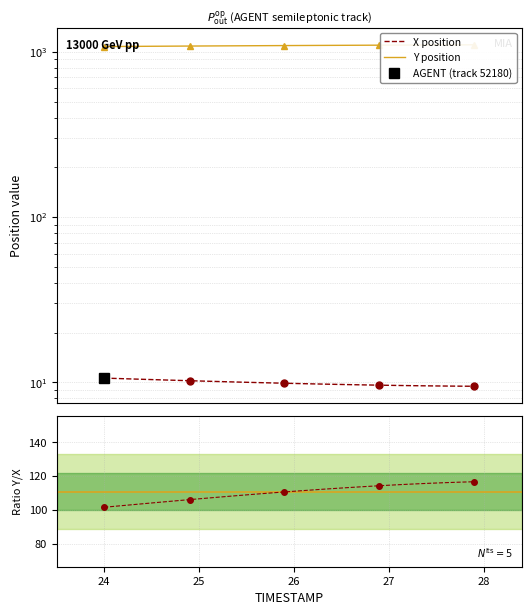

Which series has the largest range (max minus min)?

Y